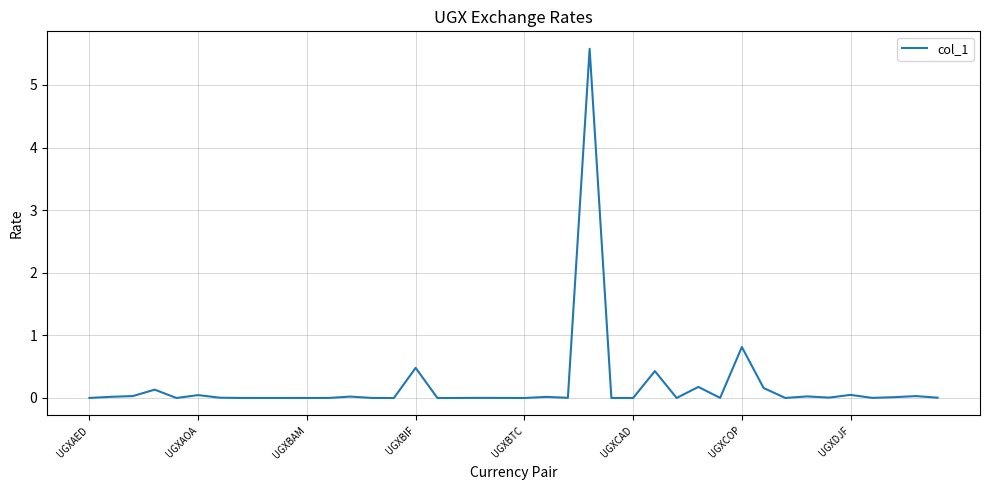

What is the greatest value displayed?

5.6